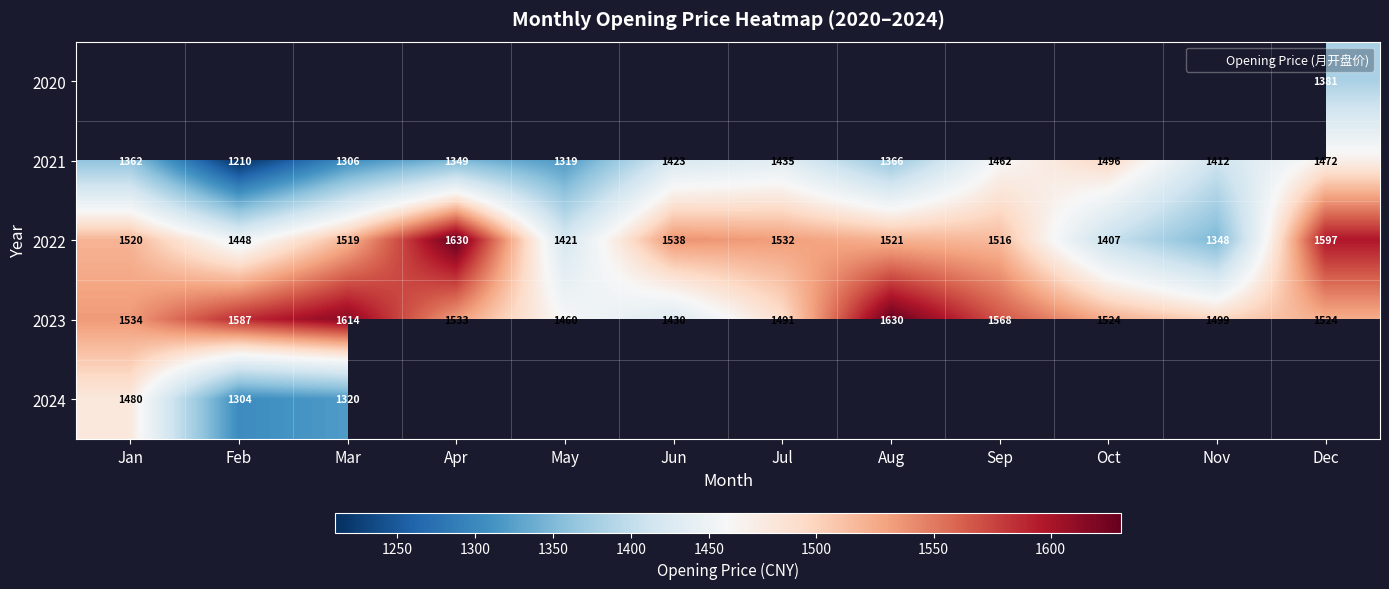

At which category does the chart reach its peak across all series?

Apr